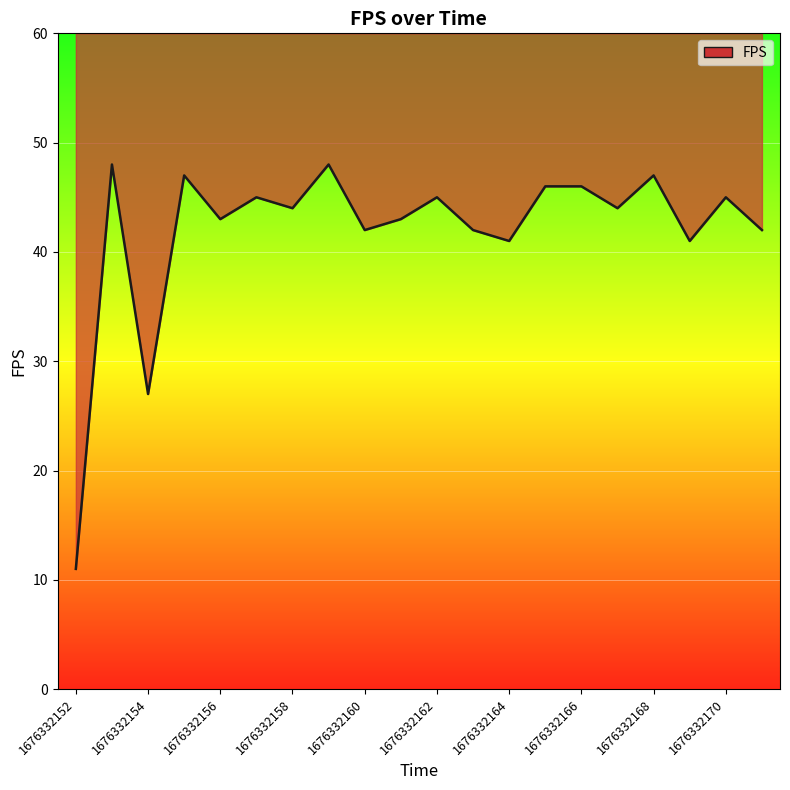

What is the sum of the values at 1676332156 and 1676332160?

85